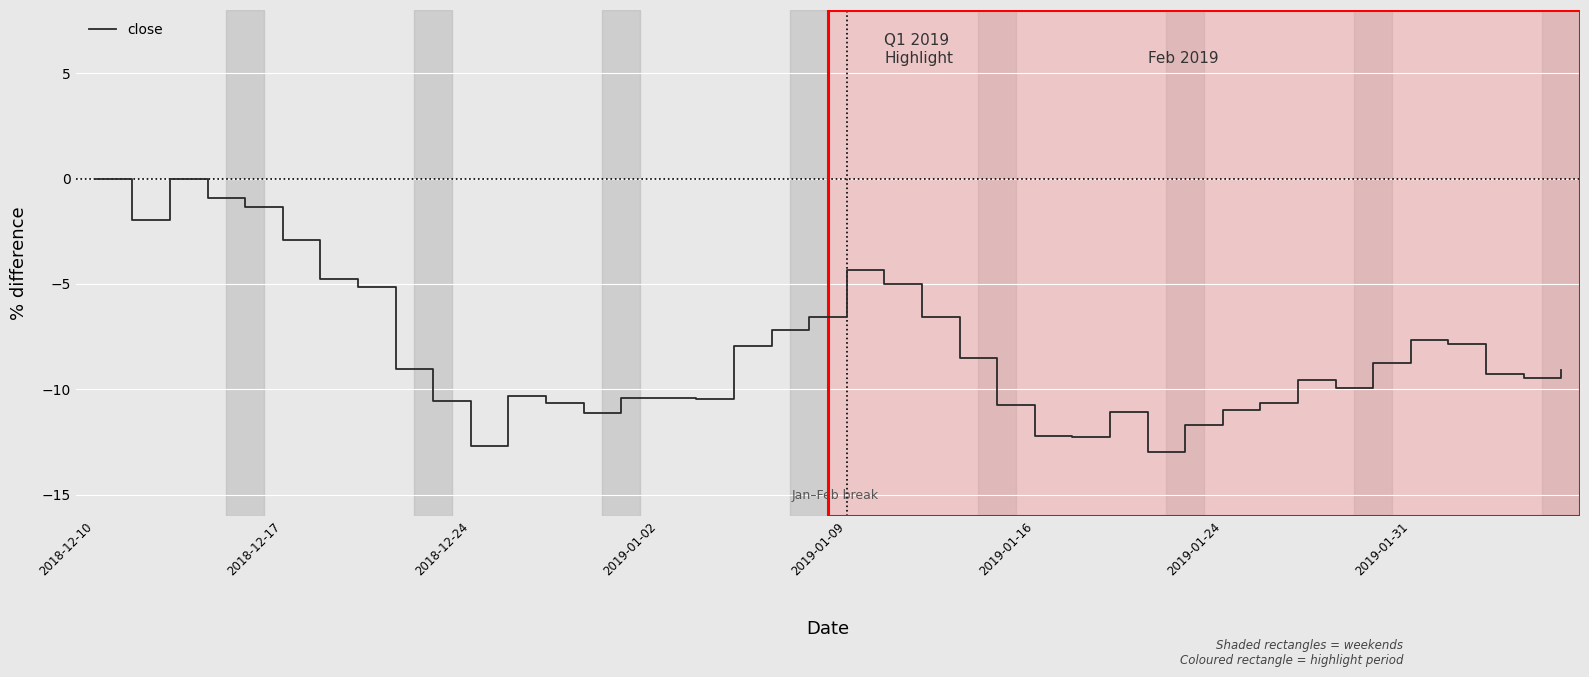

What is the difference between the maximum and minimum values?

13.0